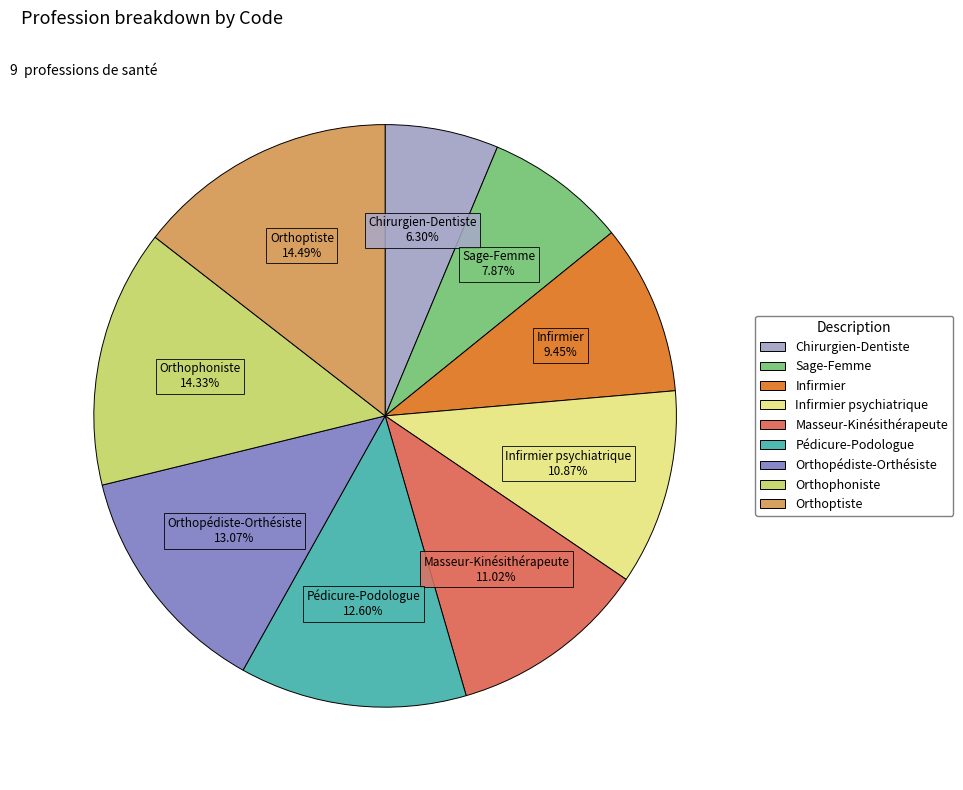

How many segments does this pie chart have?

9